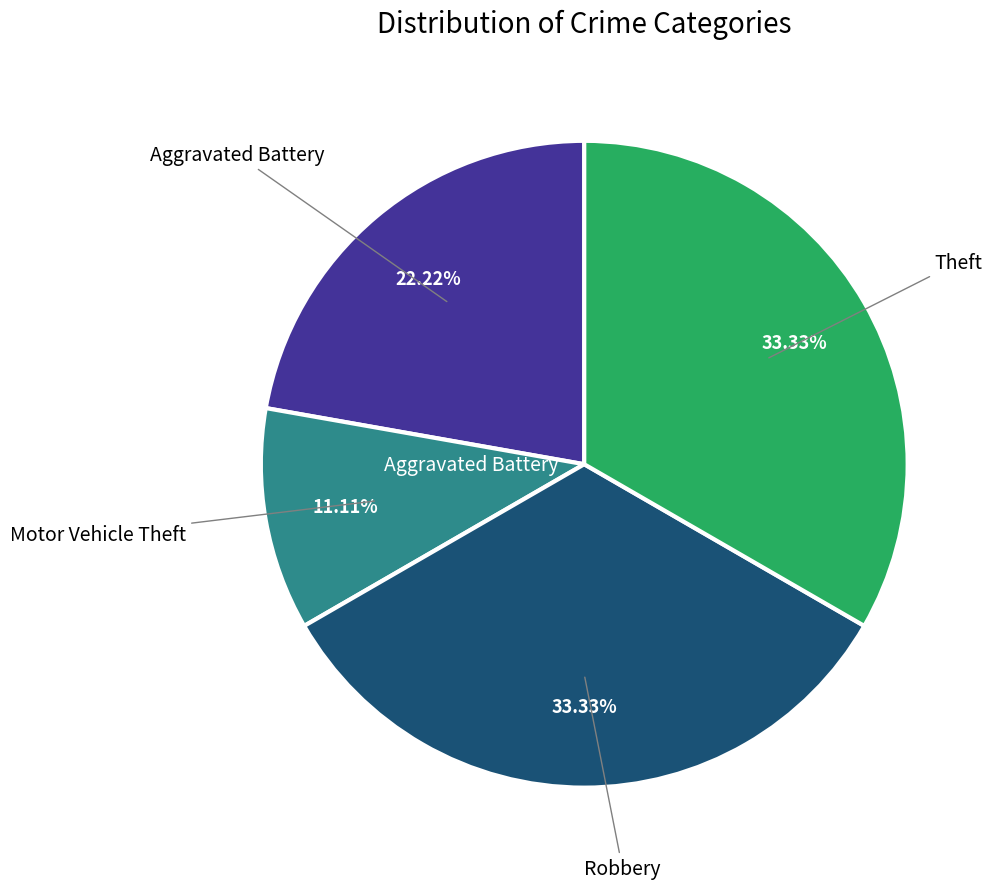

How many segments does this pie chart have?

4